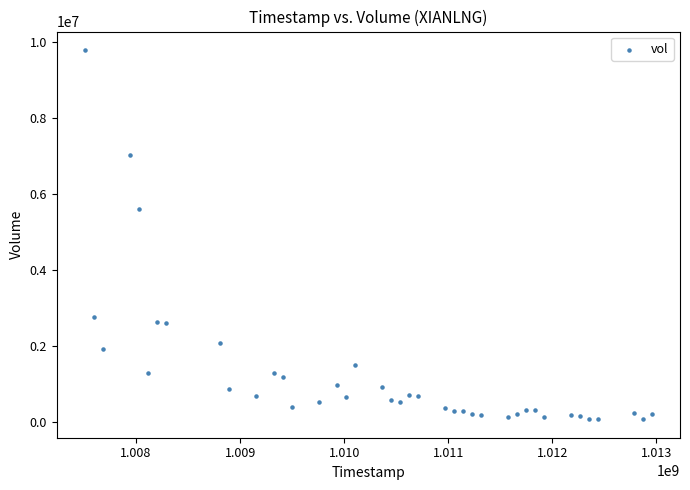

What Y value in the scatter plot is closest to 4925997?

5588997